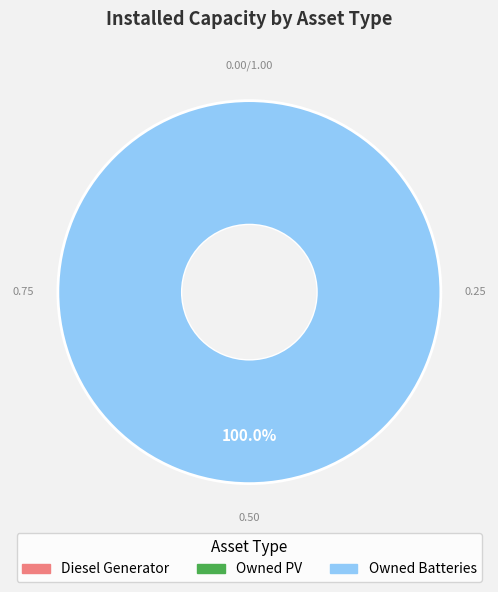

Is there any slice that represents more than half of the pie?

Yes